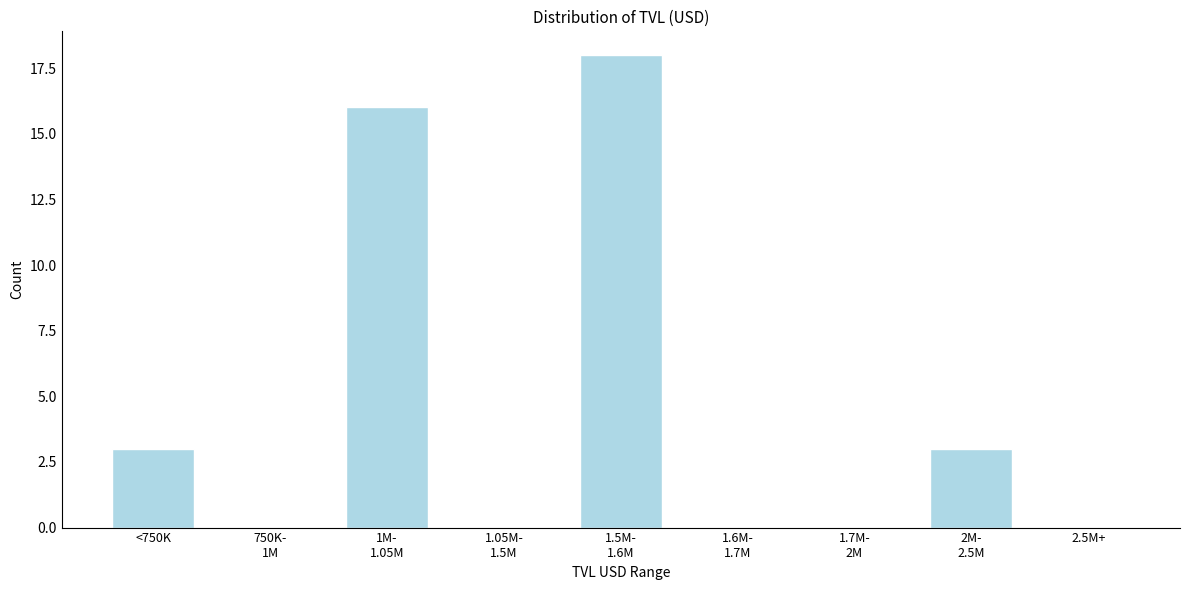

What is the sum of all values?

40